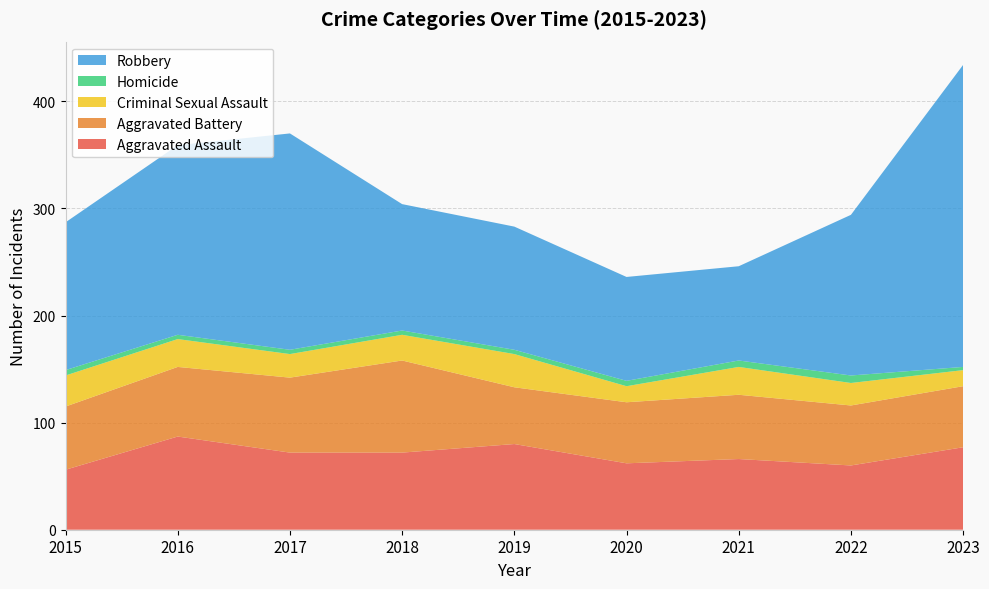

Reading left to right, what are all the values shown in this chart?

Aggravated Assault: 56	87	72	72	80	62	66	60	77
Aggravated Battery: 59	65	70	86	53	57	60	56	57
Criminal Sexual Assault: 29	26	22	24	31	15	26	21	15
Homicide: 5	4	4	4	4	5	6	7	3
Robbery: 138	177	202	118	115	97	88	150	282